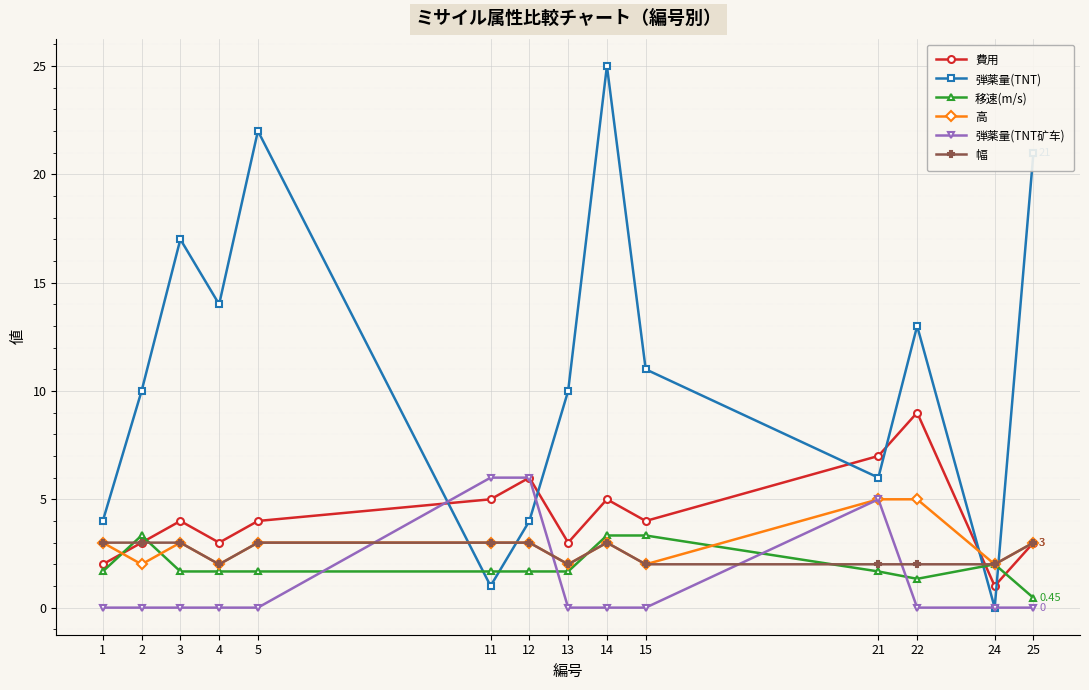

At how many categories does at least one series exceed 16?

4